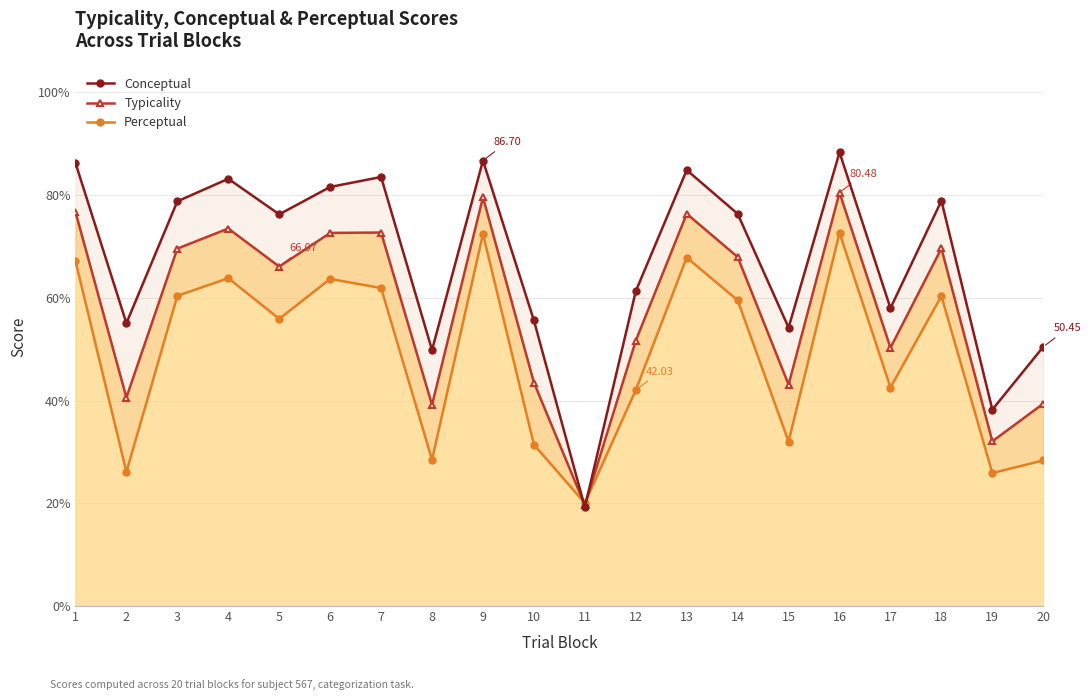

Is the value of Typicality at 9 greater than the value of Conceptual at 19?

Yes